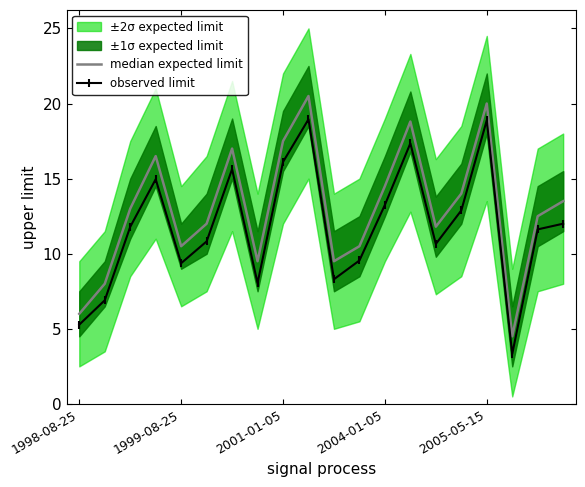

What is the label of the 11th point from the right?

9